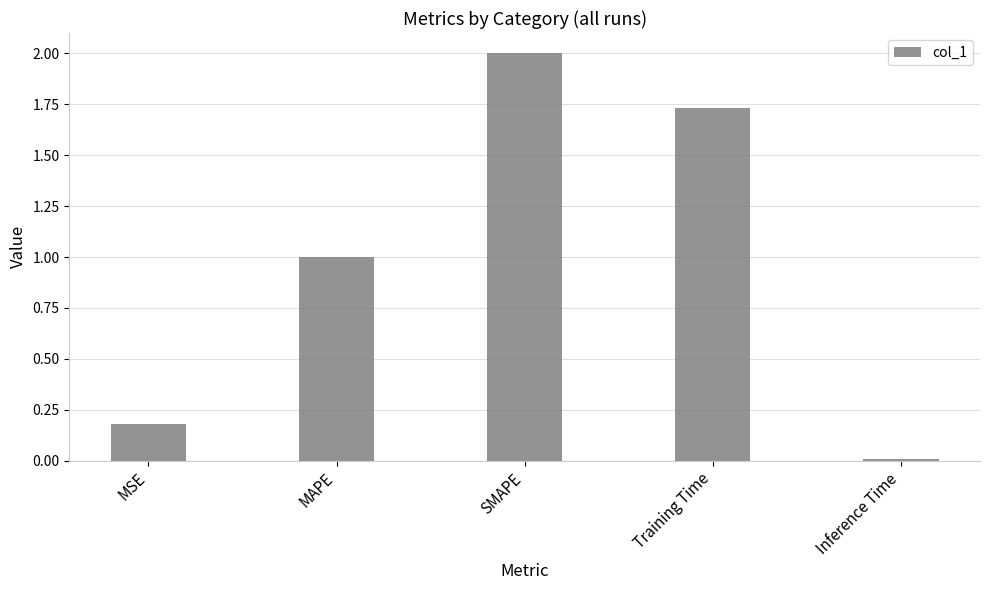

List the labels in order of value, largest first.

SMAPE, Training Time, MAPE, MSE, Inference Time